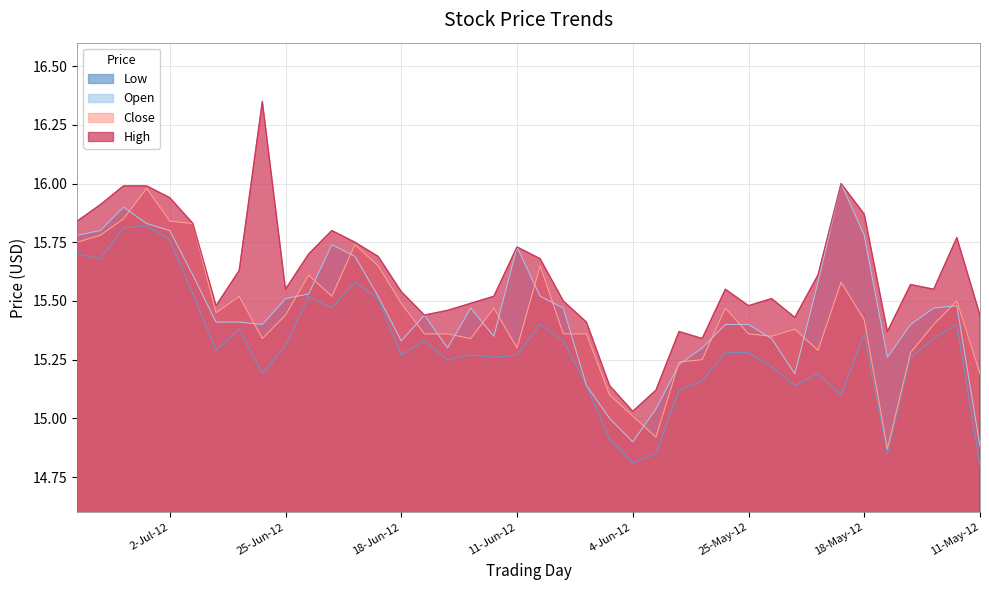

What is the label of the 5th point from the right?

17-May-12